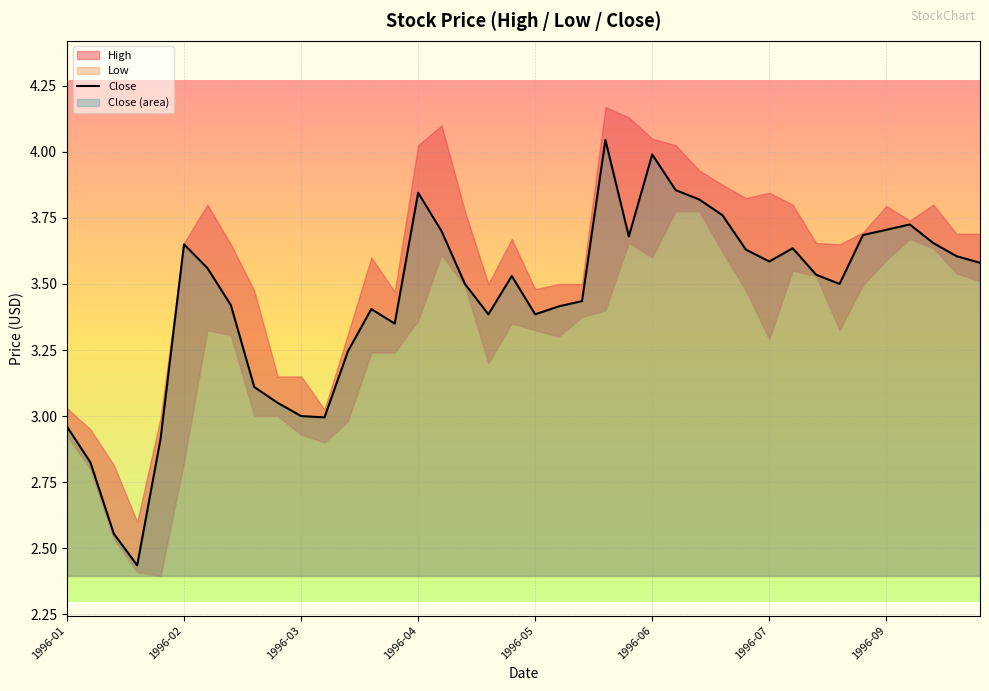

Which has a higher value, 1996-03 or 18?

18